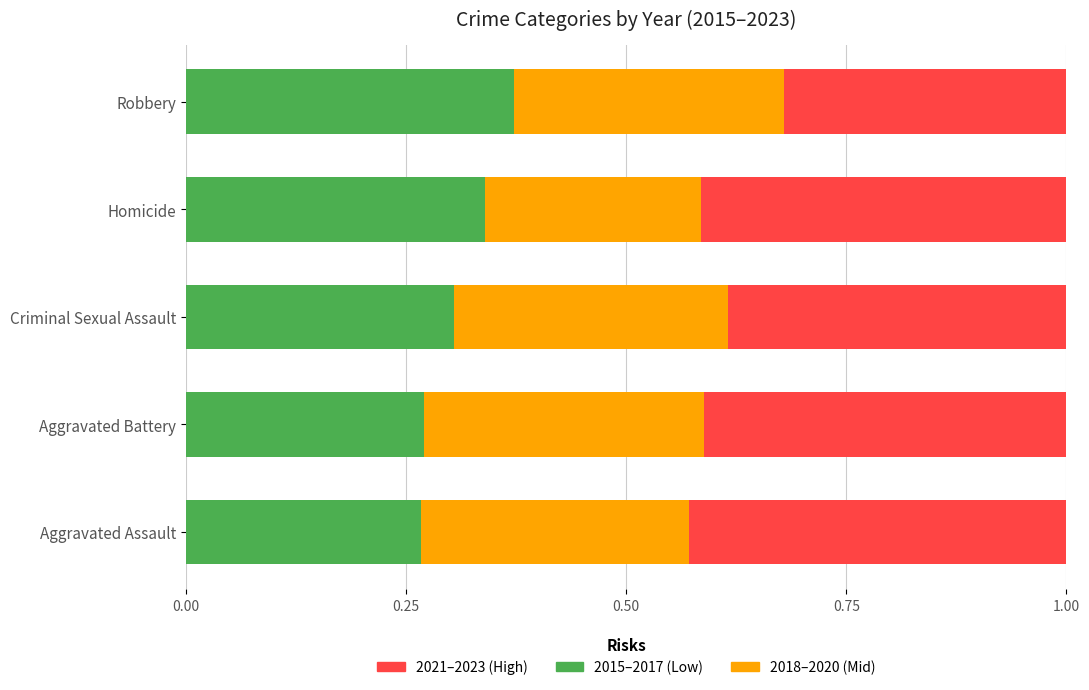

What is the total value across all series at Homicide?

1.0